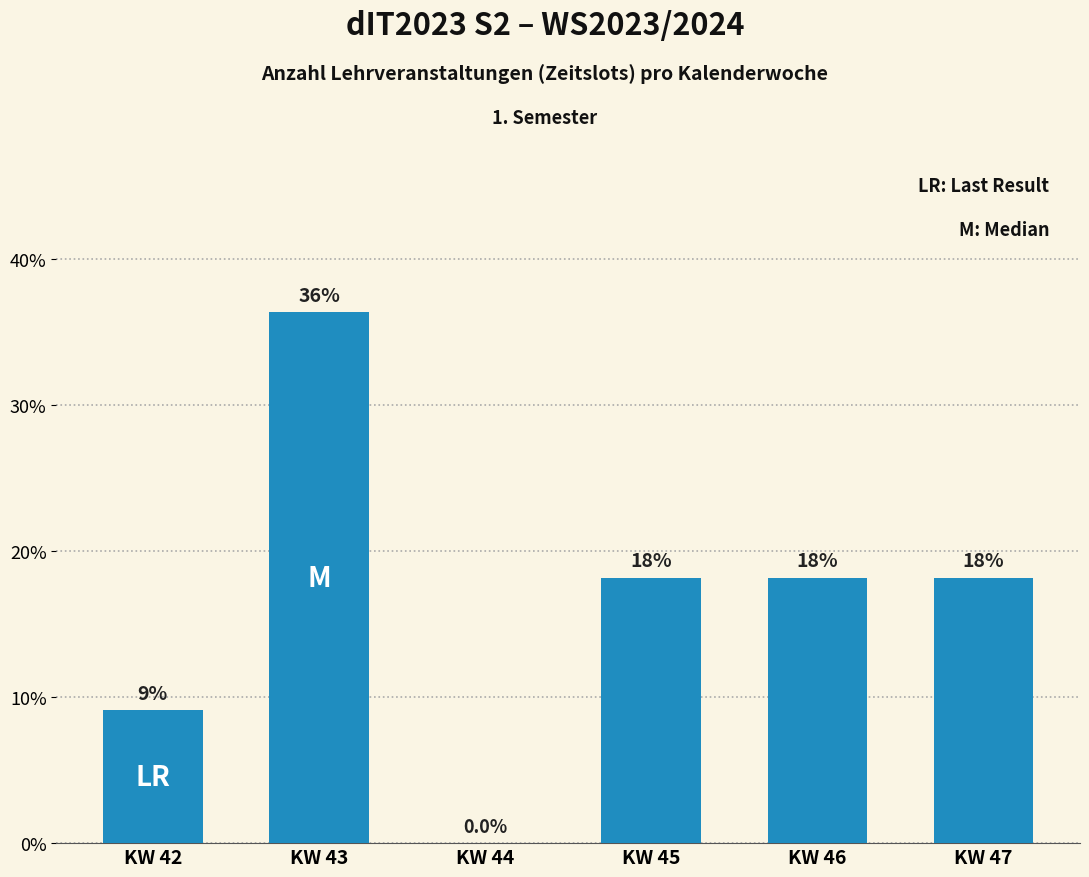

What is the value of the 1st bar from the left?

9.1